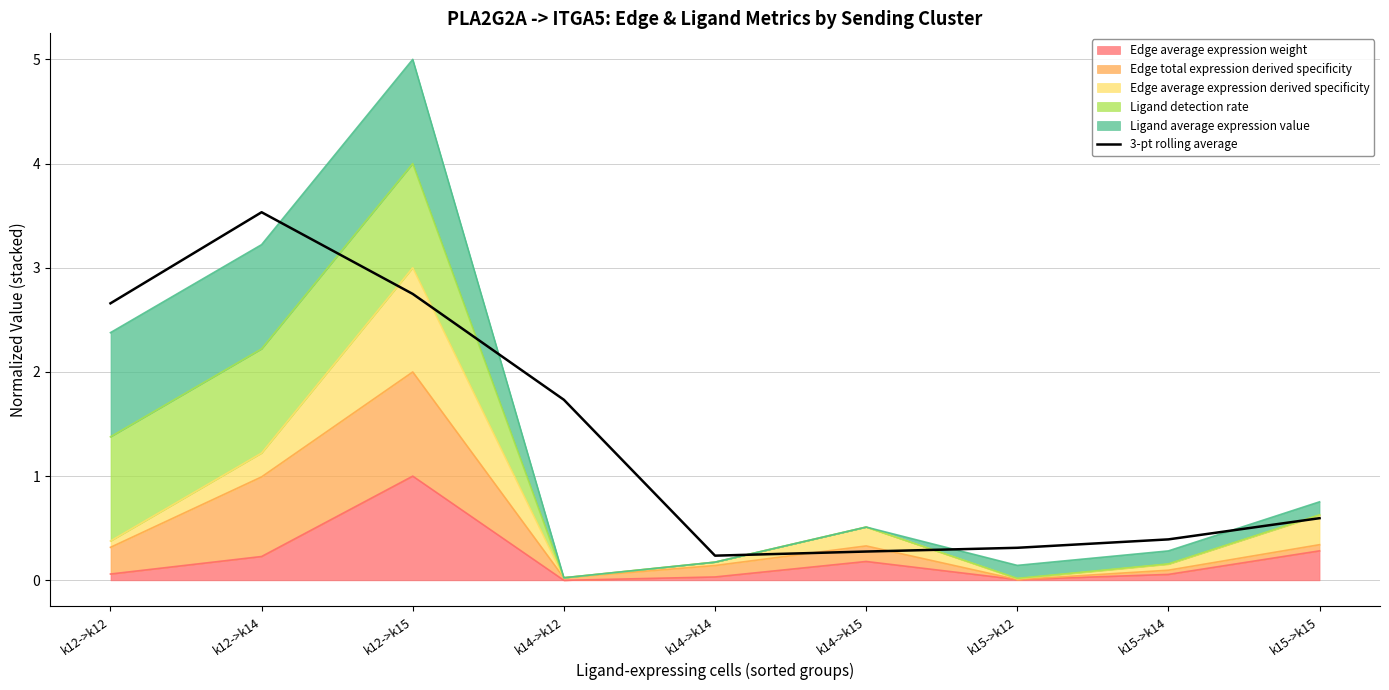

What is the label of the 1st point from the left?

k12->k12